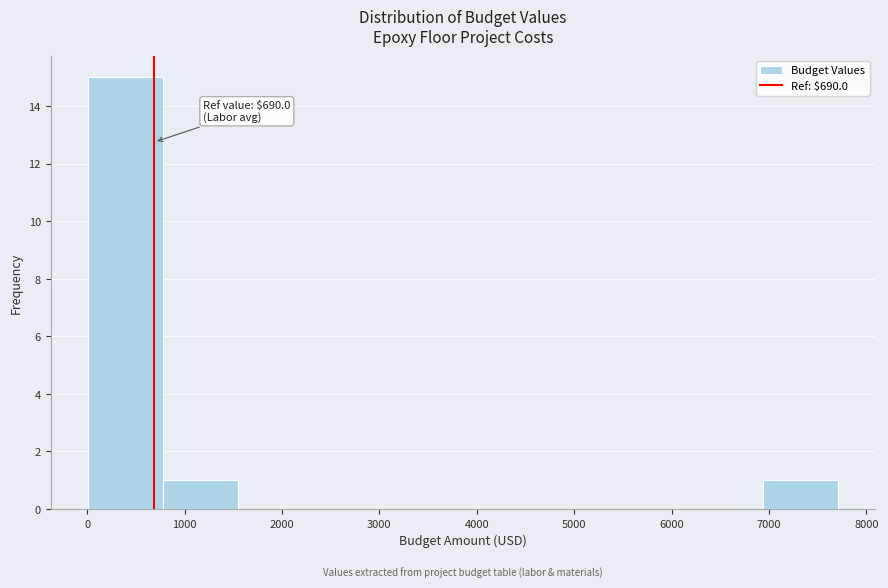

Over which range of the x-axis is the bar tallest?

0 to 800